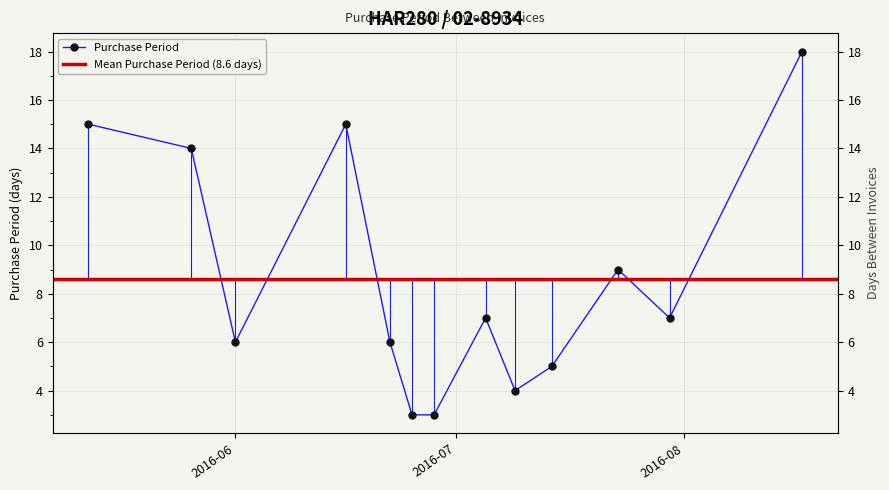

What is the difference between the values at 2016-05-12 and 2016-07-14?

10